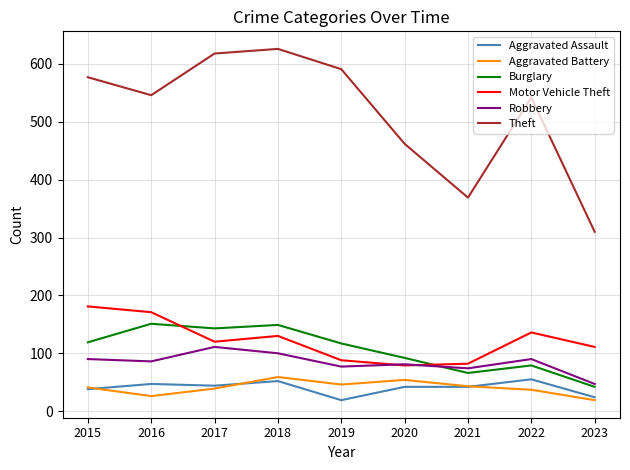

What is the lowest value of the Aggravated Battery series?

19